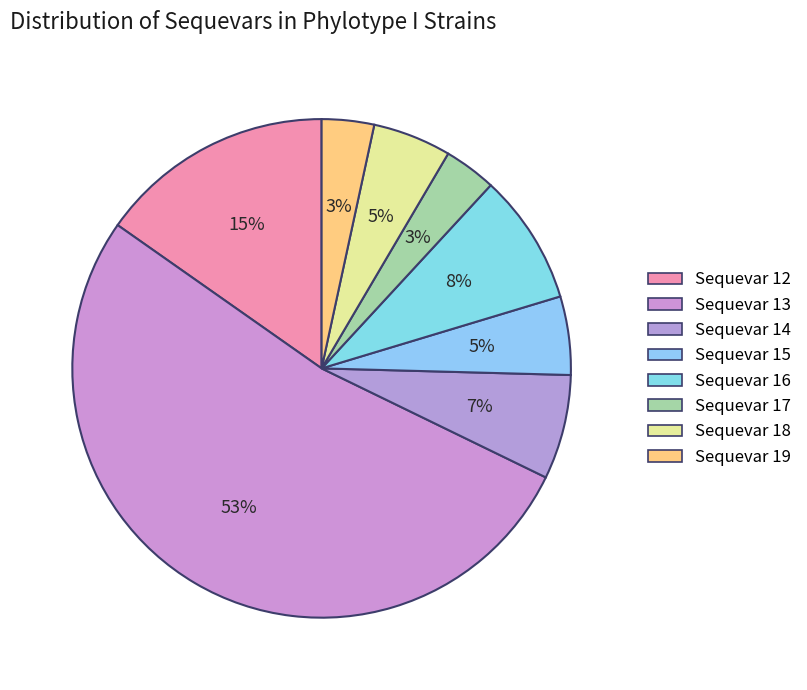

Count the number of slices in the pie.

8